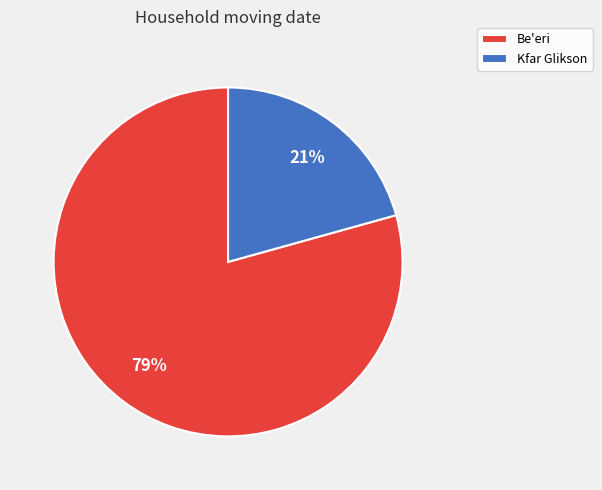

To the nearest percent, what is the combined percentage of Kfar Glikson and Be'eri?

100%